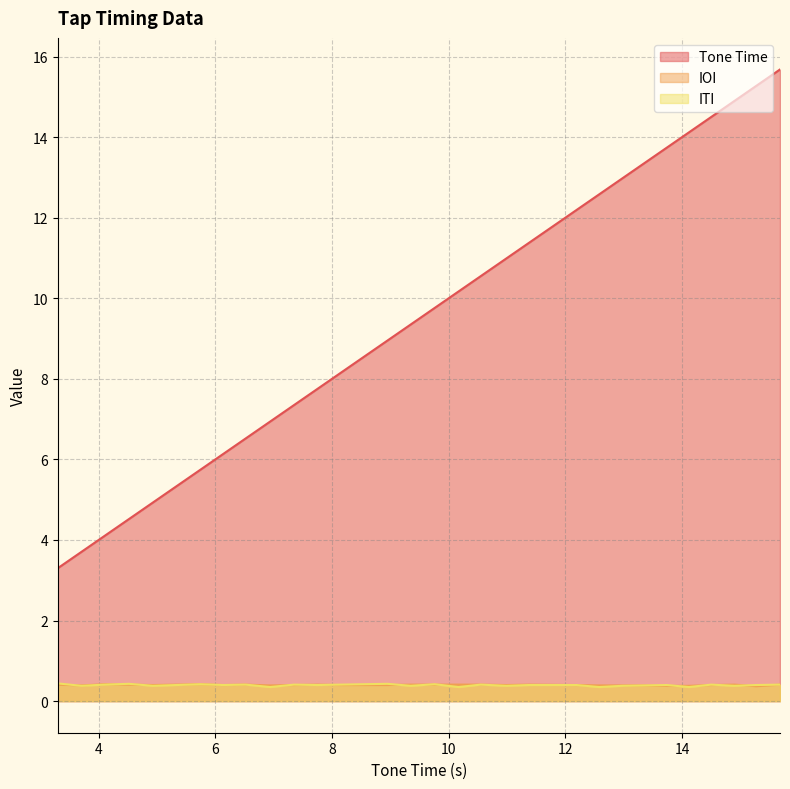

What is the label of the 27th point from the left?

14.9